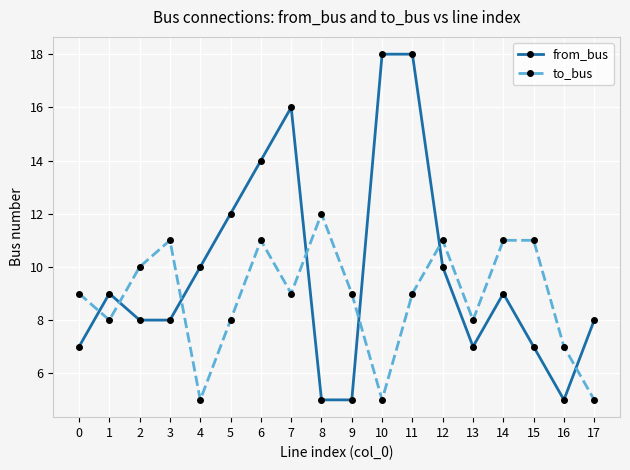

True or false: to_bus has more than 2 interior local peaks.

True